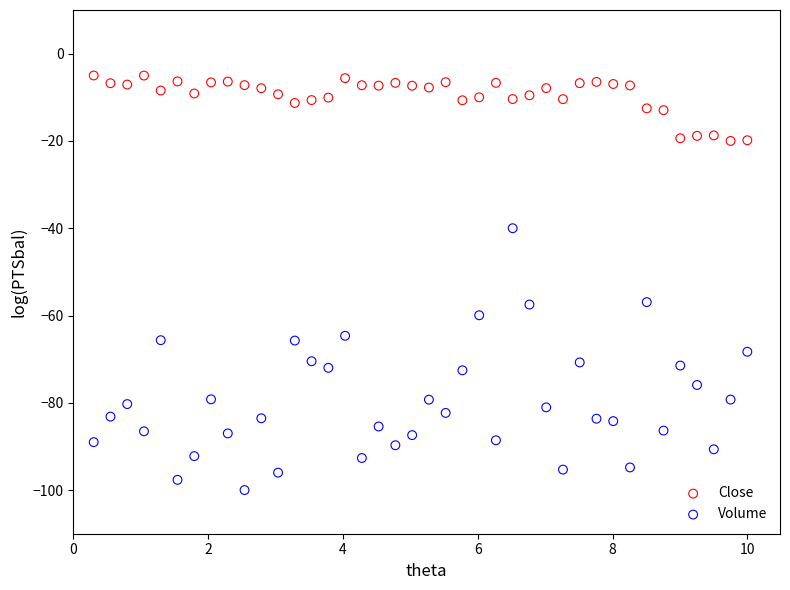

Which series reaches the minimum Y coordinate?

Volume